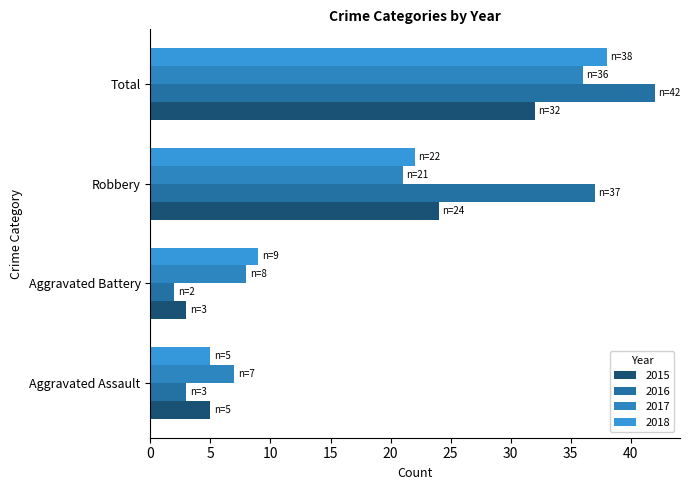

What position from the right is Total?

1